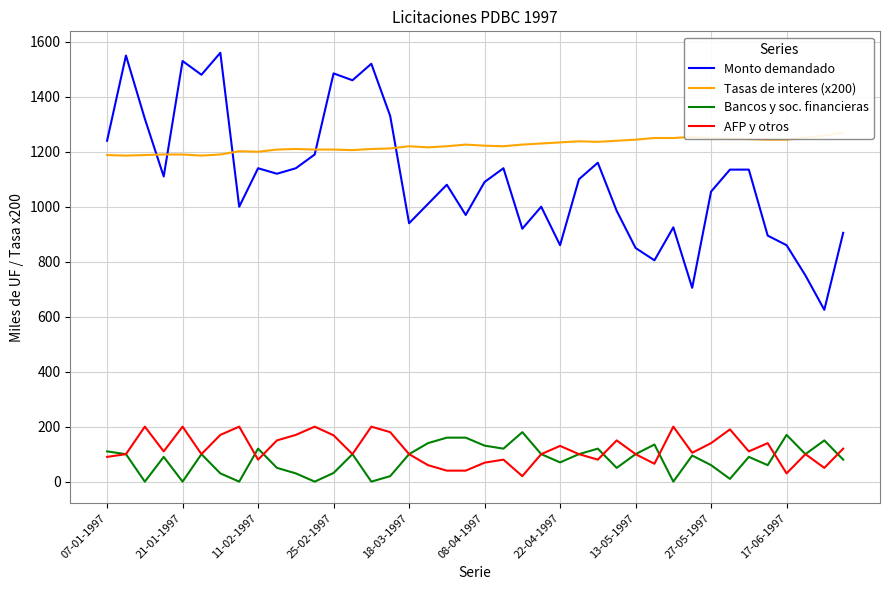

True or false: Bancos y soc. financieras and Monto demandado intersect in this chart.

False